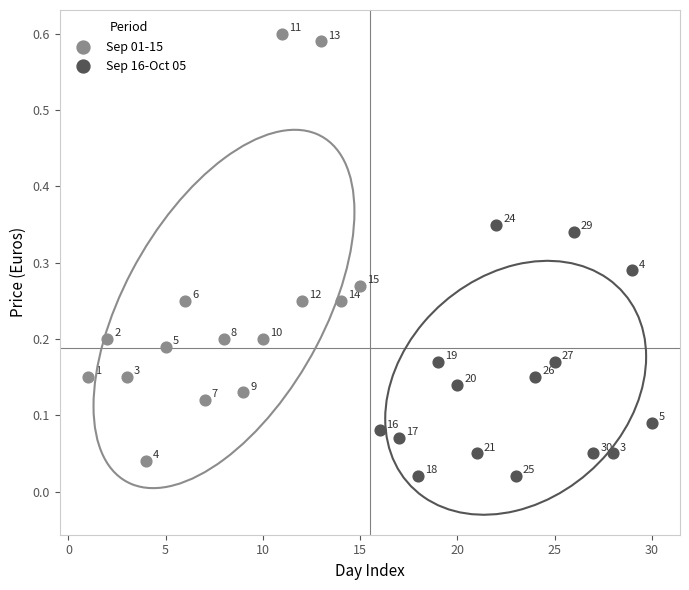

Which series contains the highest Y value?

Sep 01-15